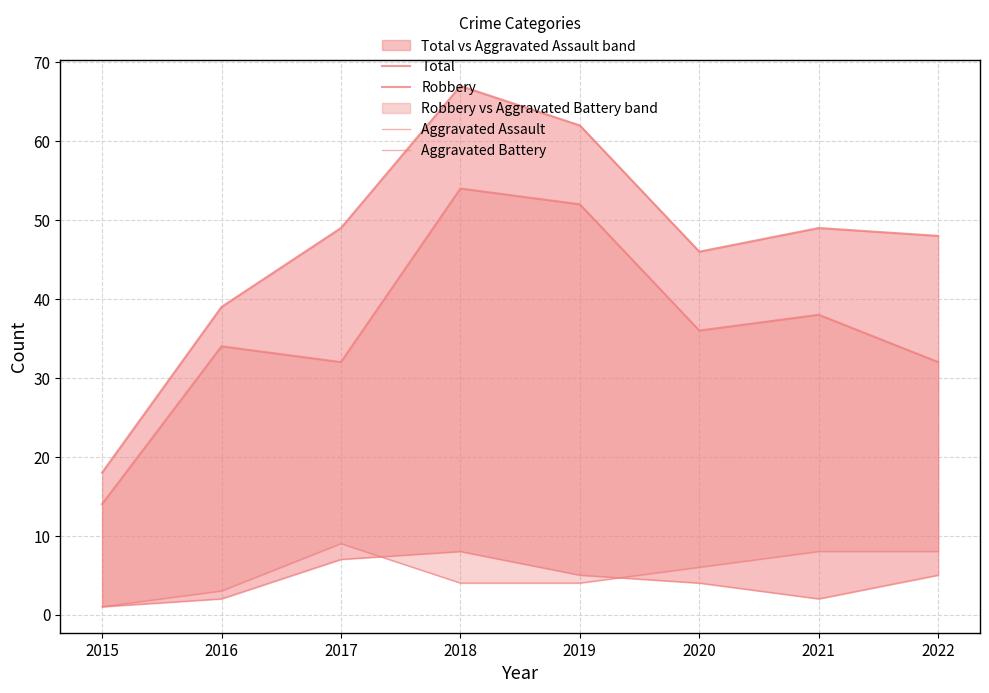

The value of Aggravated Battery at 2017 is 9. True or false?

True